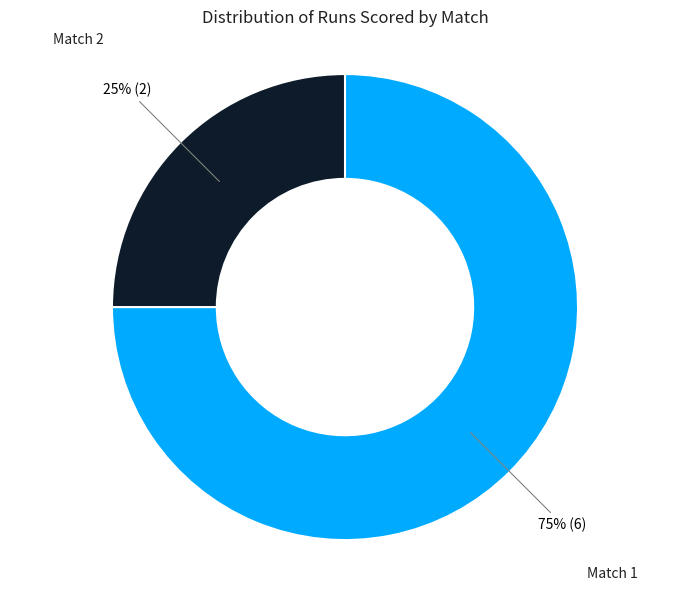

To the nearest percent, what is the difference between the largest and smallest slice percentages?

50%